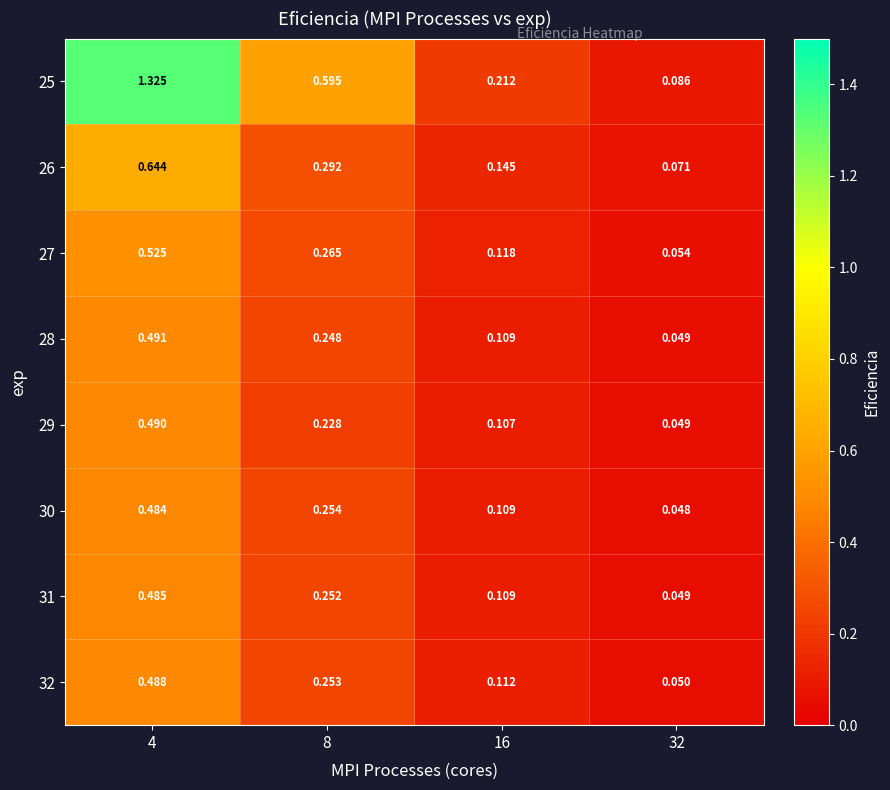

List the series in order of their peak value, lowest first.

30, 31, 32, 29, 28, 27, 26, 25